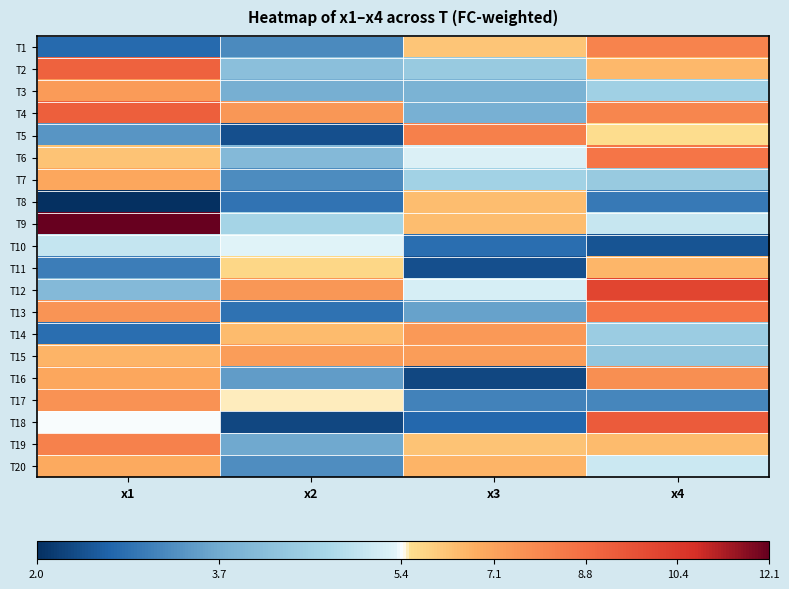

Reading right to left, what are all the values shown in this chart?

T1: x4=8.0	x3=6.2	x2=3.2	x1=2.8
T2: x4=6.5	x3=4.4	x2=4.1	x1=9.1
T3: x4=4.5	x3=3.9	x2=3.8	x1=7.3
T4: x4=8.0	x3=3.8	x2=7.4	x1=9.2
T5: x4=5.6	x3=8.1	x2=2.4	x1=3.4
T6: x4=8.5	x3=5.3	x2=4.0	x1=6.2
T7: x4=4.4	x3=4.6	x2=3.2	x1=6.9
T8: x4=3.0	x3=6.4	x2=2.9	x1=2.0
T9: x4=5.0	x3=6.4	x2=4.6	x1=12.1
T10: x4=2.5	x3=2.8	x2=5.3	x1=5.0
T11: x4=6.5	x3=2.4	x2=5.7	x1=3.0
T12: x4=10.0	x3=5.2	x2=7.4	x1=4.0
T13: x4=8.5	x3=3.5	x2=2.9	x1=7.5
T14: x4=4.4	x3=7.4	x2=6.4	x1=2.8
T15: x4=4.3	x3=7.2	x2=7.3	x1=6.6
T16: x4=7.7	x3=2.3	x2=3.5	x1=6.9
T17: x4=3.2	x3=3.1	x2=5.5	x1=7.6
T18: x4=9.3	x3=2.8	x2=2.3	x1=5.4
T19: x4=6.4	x3=6.2	x2=3.7	x1=8.1
T20: x4=5.1	x3=6.6	x2=3.3	x1=6.9